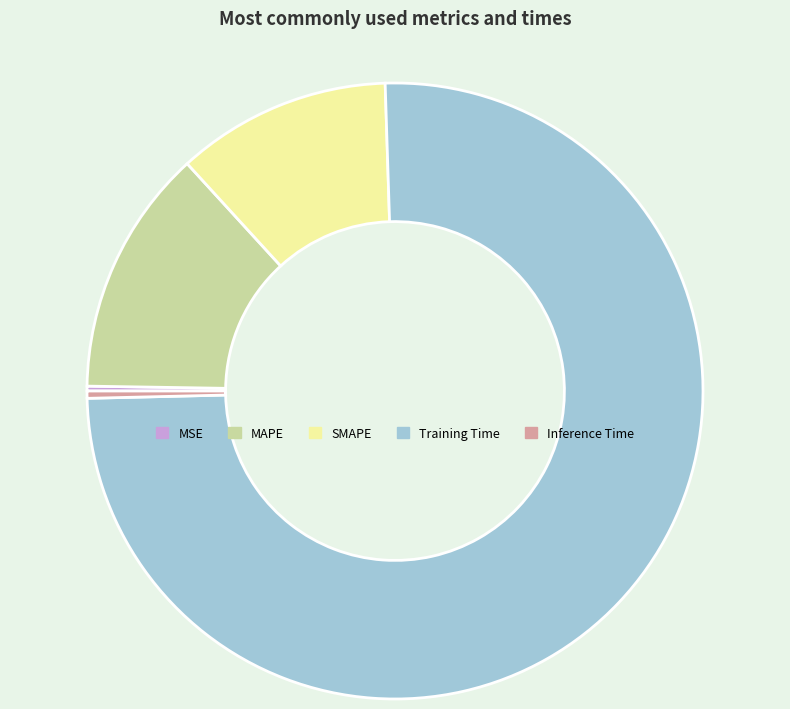

Combined, do Training Time and SMAPE account for over 50%?

Yes